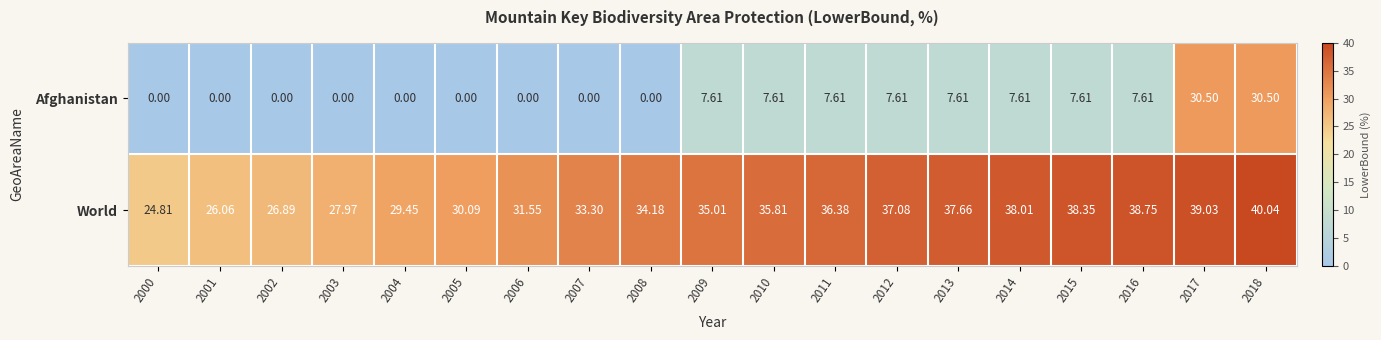

Which series changed the most between 2008 and 2011?

Afghanistan